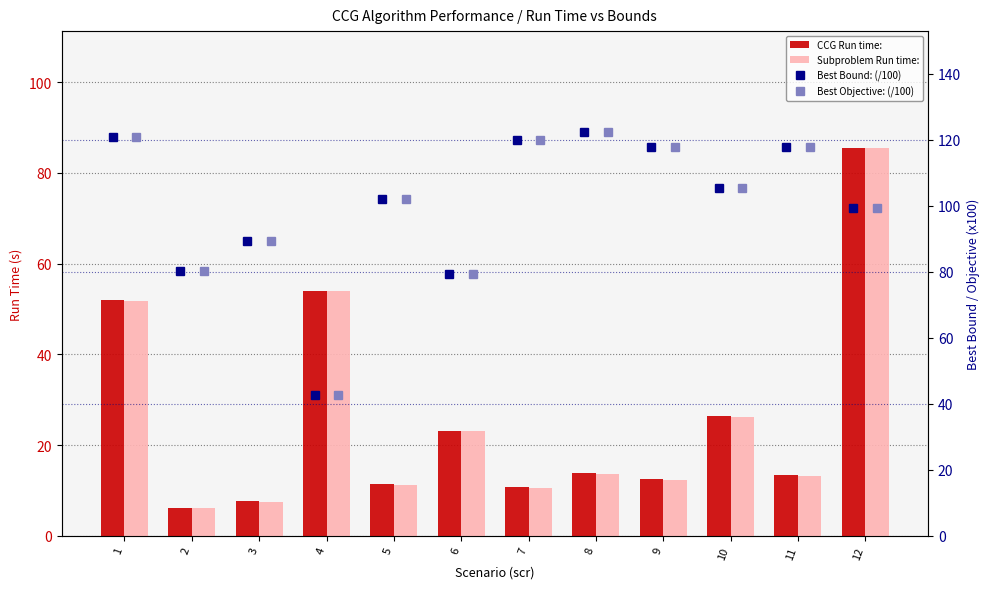

Rank the categories by Best Bound: (/100) value from lowest to highest.

4, 6, 2, 3, 12, 5, 10, 9, 11, 7, 1, 8